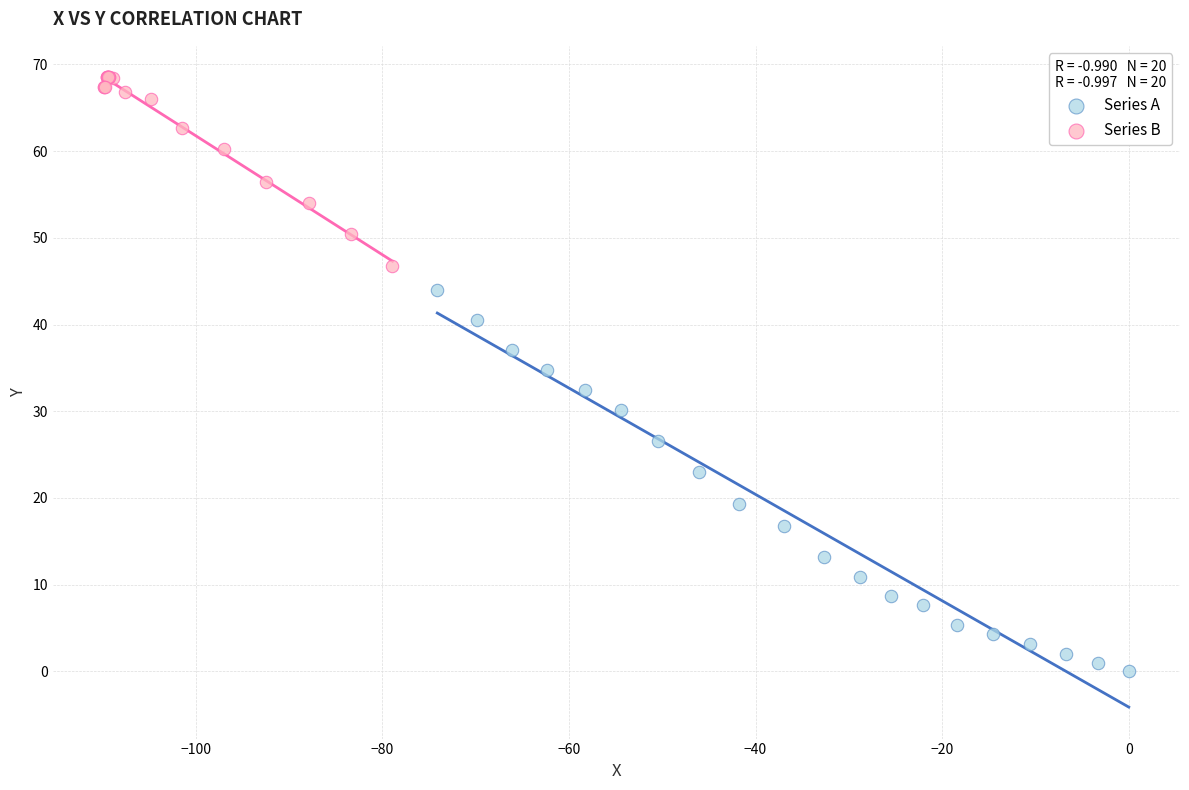

What are all the series names shown in the legend?

Series A, Series B